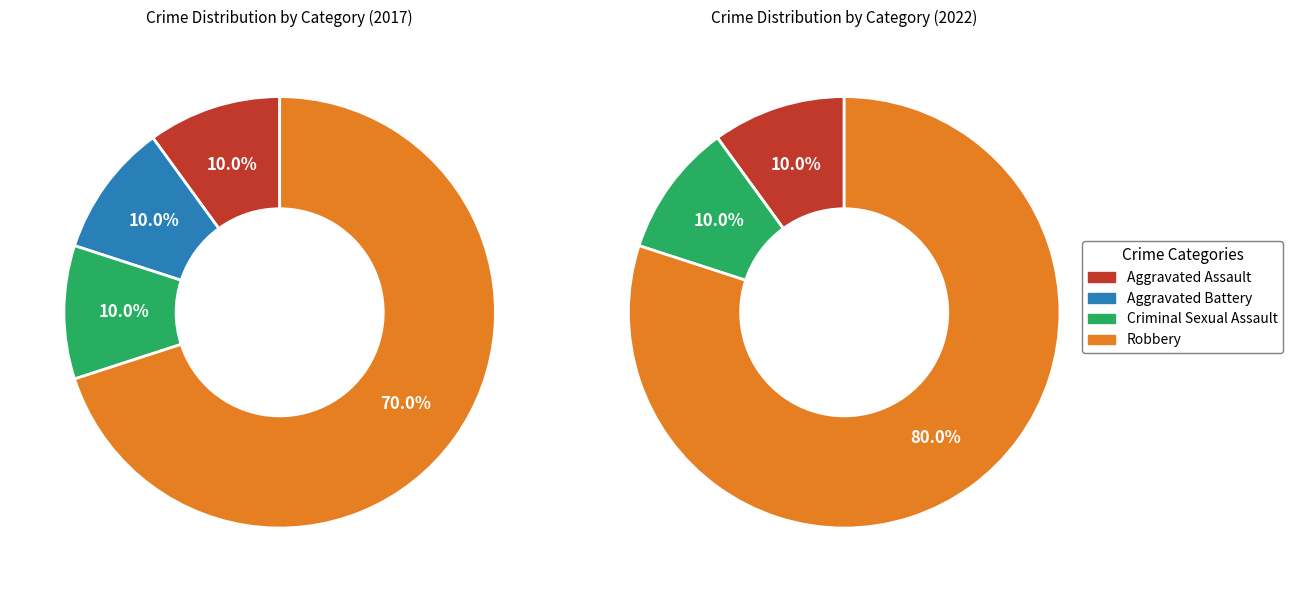

Combined, do Aggravated Assault and Robbery account for over 50%?

Yes